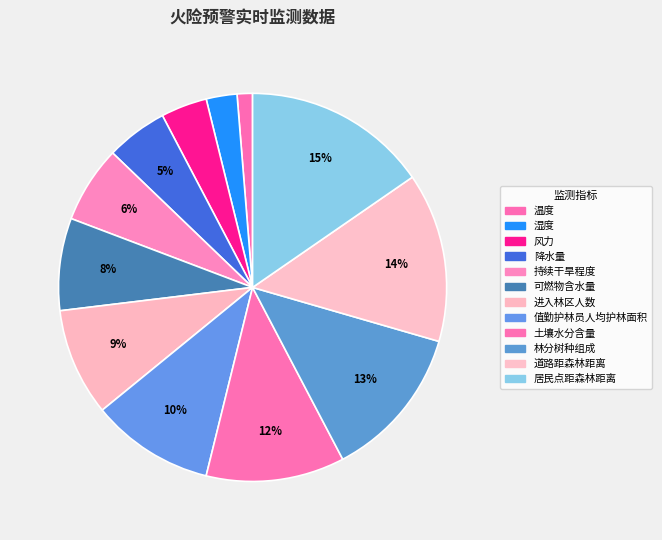

The 进入林区人数 slice represents 9% of the pie. True or false?

True